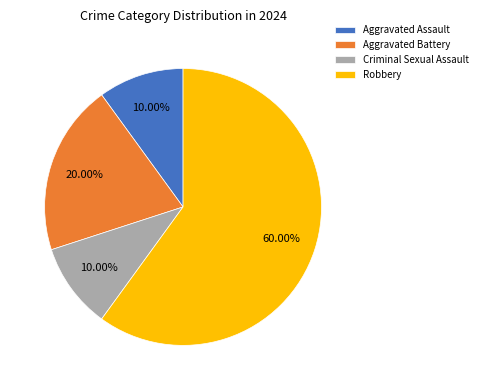

Is there any slice that represents more than half of the pie?

Yes